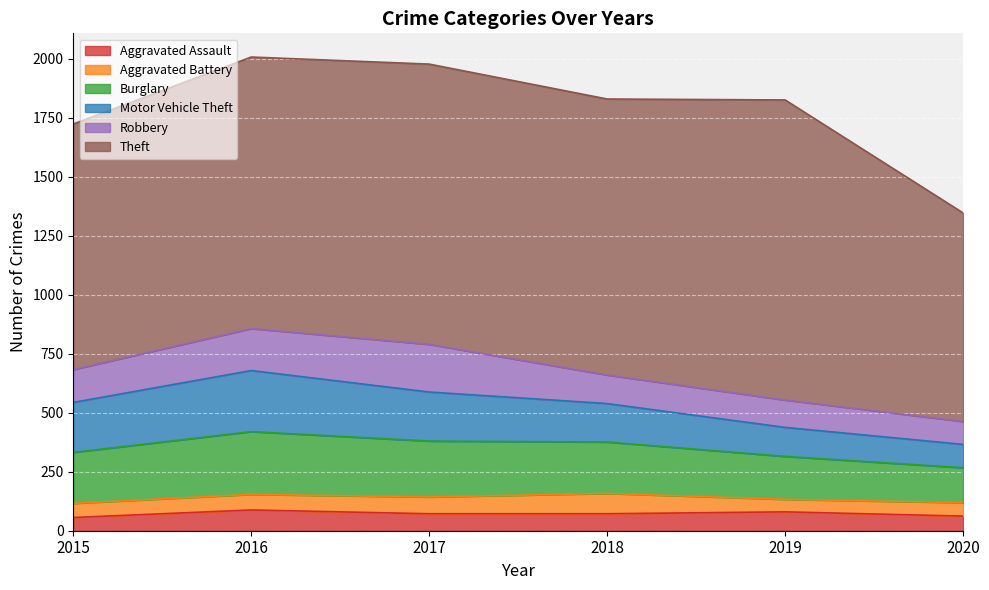

Does the chart display data point markers on the line(s)?

No